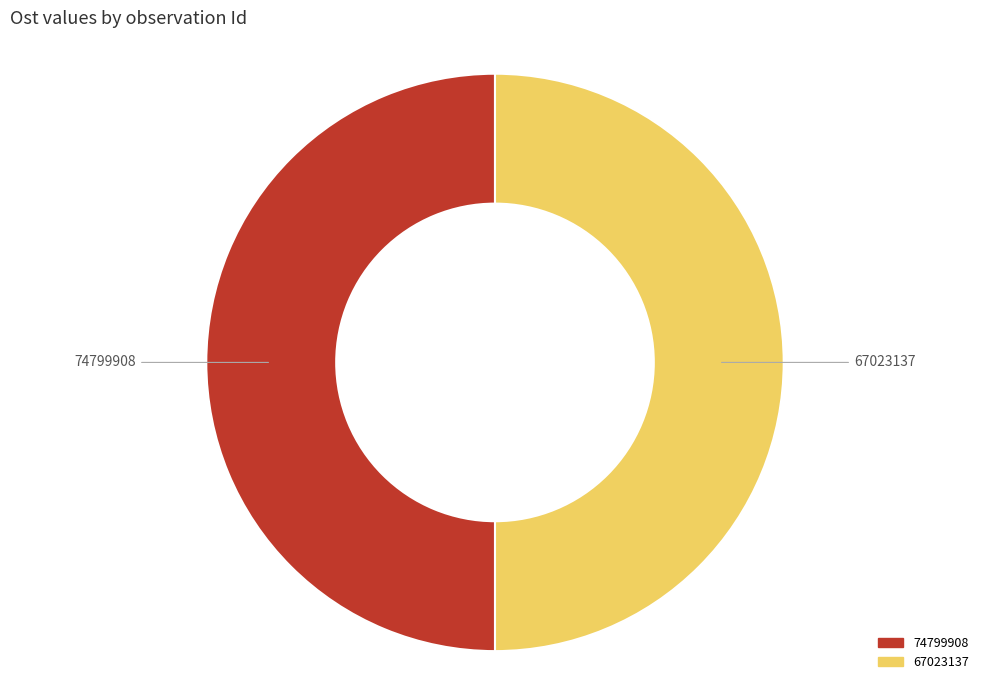

What is the ratio of the value at 67023137 to the value at 74799908?

1.0